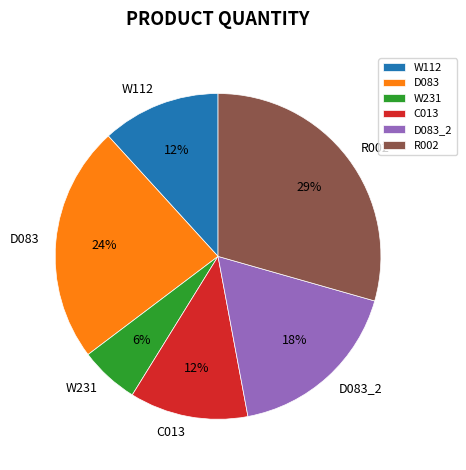

To the nearest percent, what is the difference between the W112 and D083 slice percentages?

12%